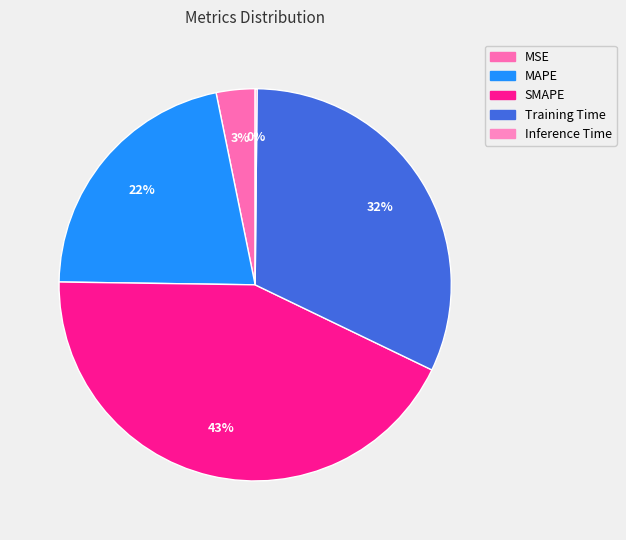

To the nearest percent, what portion does MSE represent?

3%